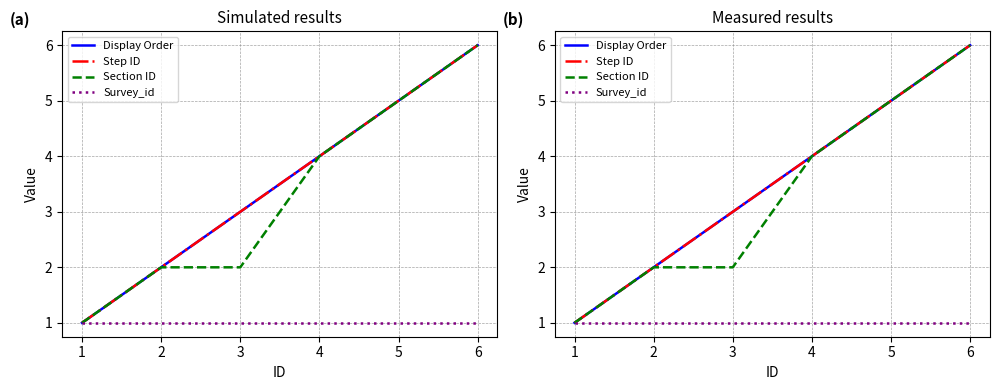

List the series in order of their peak value, highest first.

Display Order, Step ID, Section ID, Survey_id